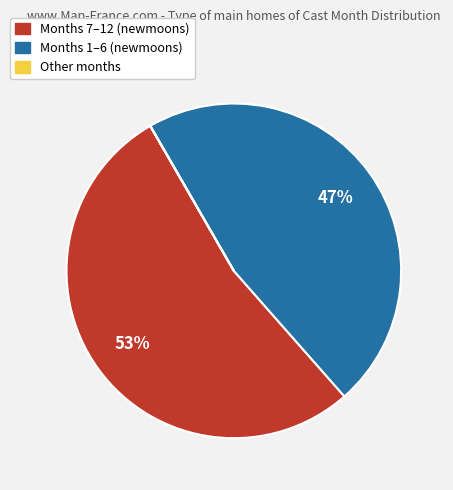

Does any single category account for the majority?

Yes